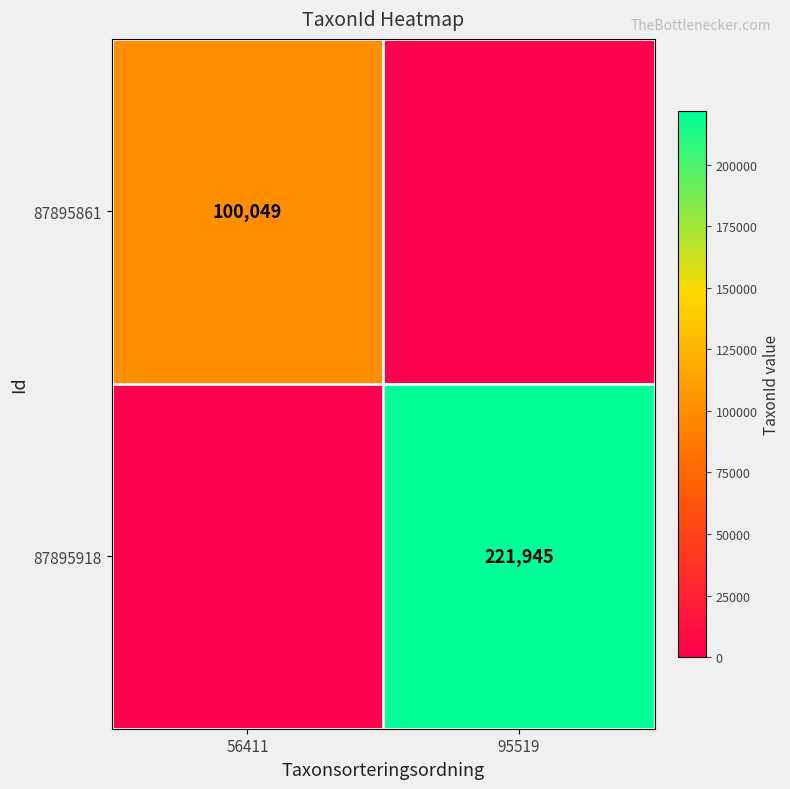

The value of 87895861 at 56411 is 50544. True or false?

False